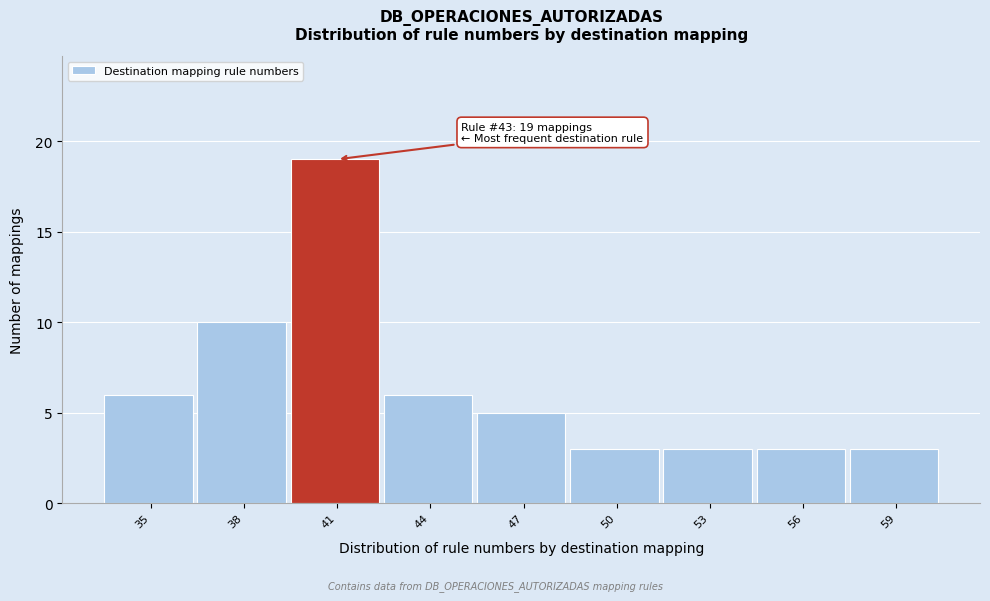

Reading left to right, list all the values displayed in this chart.

35=6	38=10	41=19	44=6	47=5	50=3	53=3	56=3	59=3